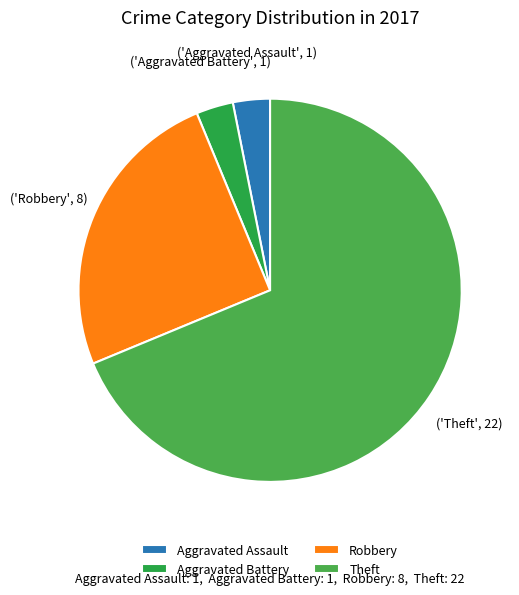

How many segments does this pie chart have?

4